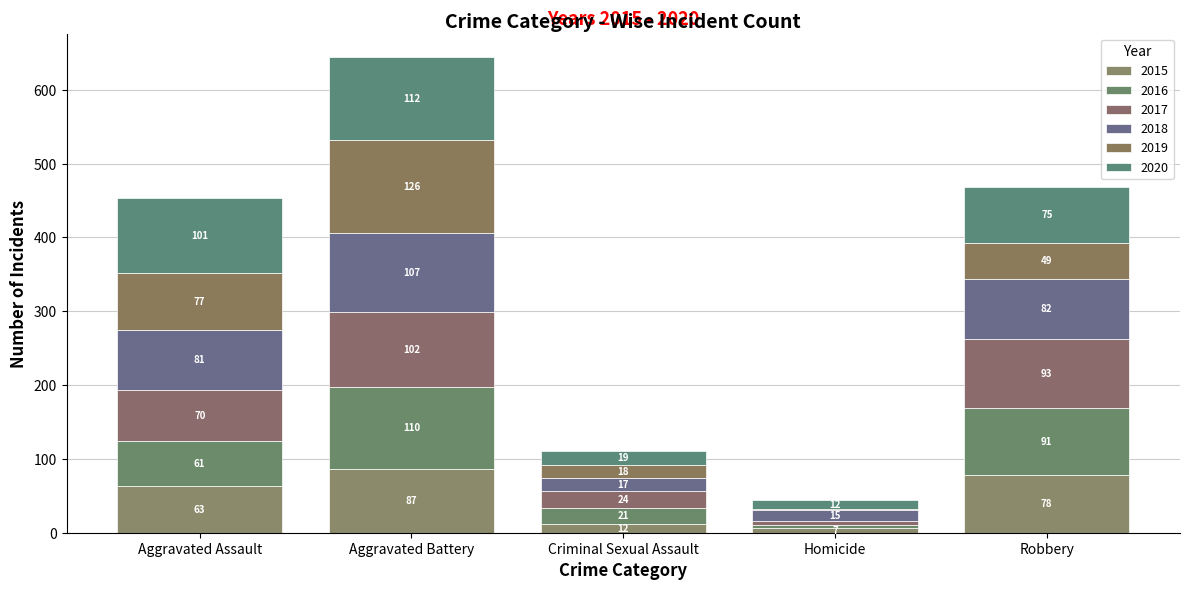

Where is 2020 nearest to the value 62?

Robbery